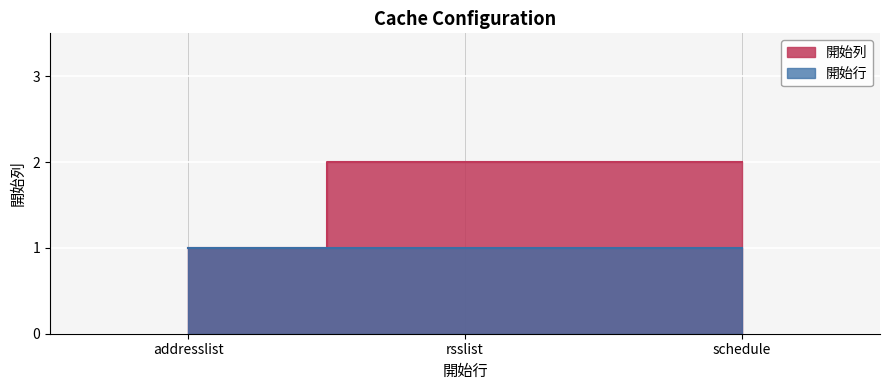

What is the sum of all values?

5